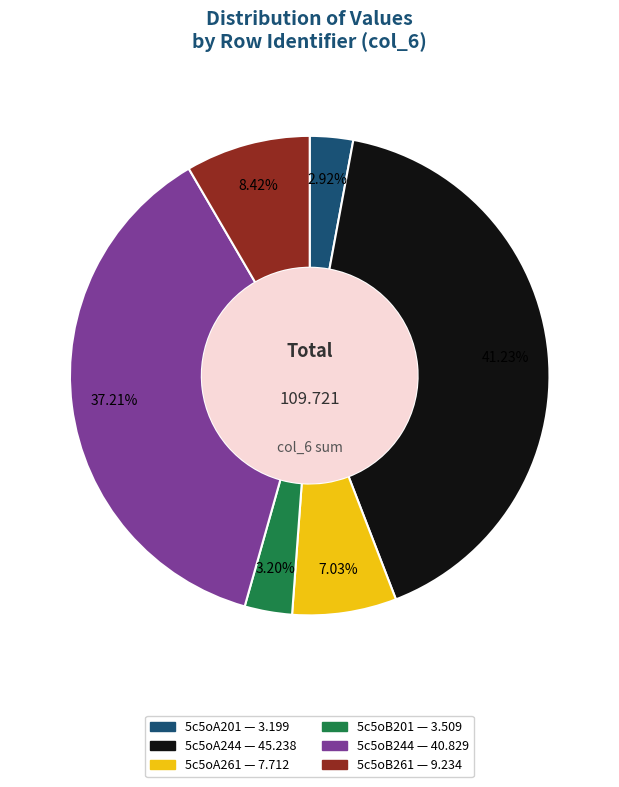

The 5c5oA201 slice represents 3% of the pie. True or false?

True